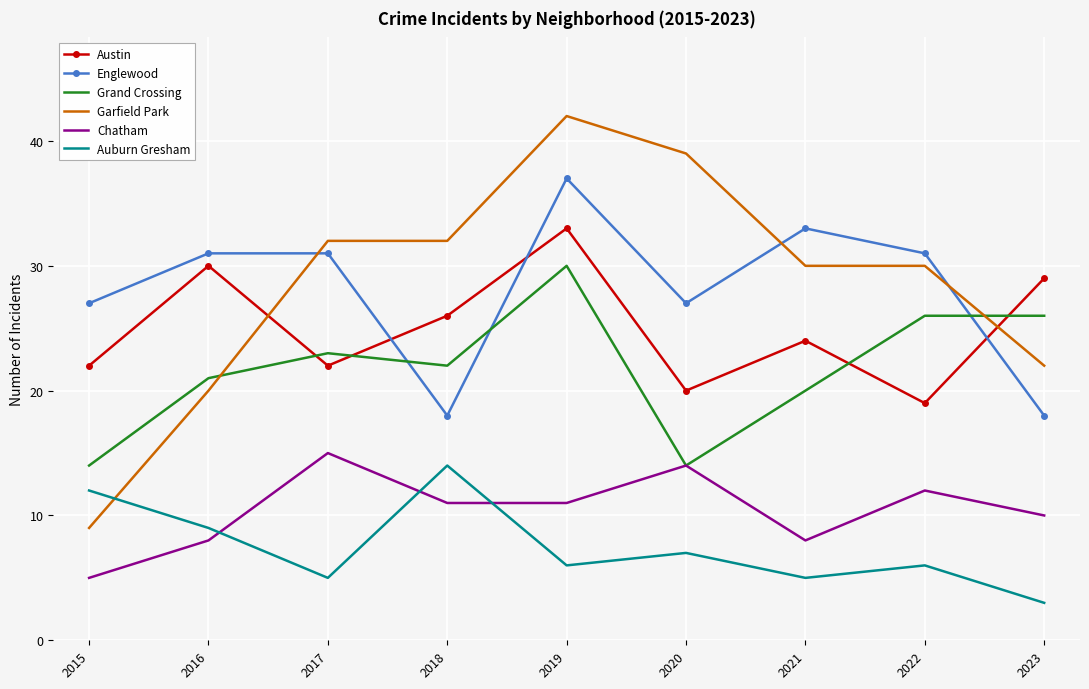

Count the number of data series in this chart.

6